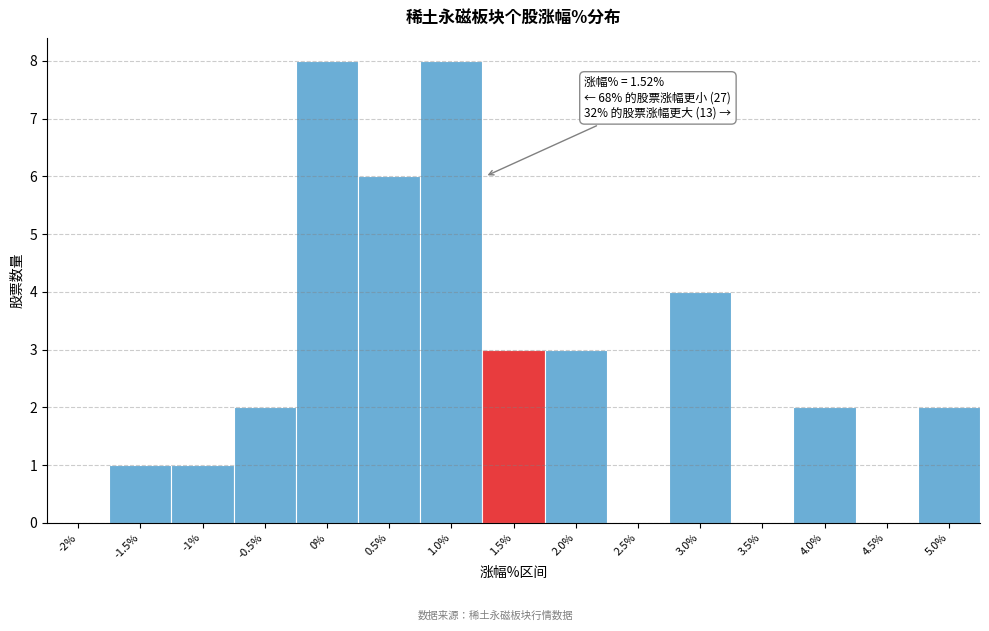

Reading left to right, list all the values displayed in this chart.

-2%=0	-1.5%=1	-1%=1	-0.5%=2	0%=8	0.5%=6	1.0%=8	1.5%=3	2.0%=3	2.5%=0	3.0%=4	3.5%=0	4.0%=2	4.5%=0	5.0%=2